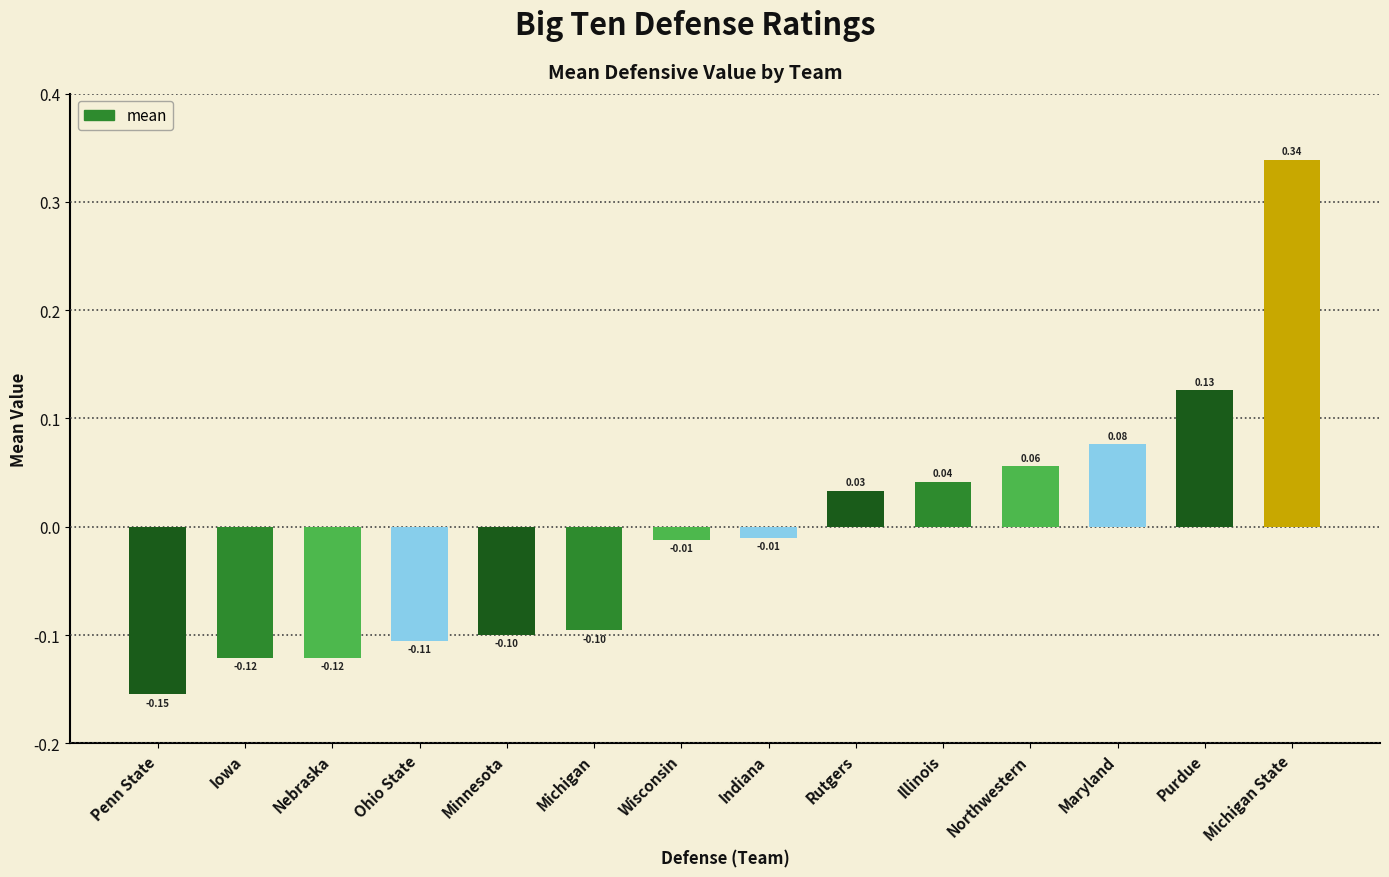

How many values are above zero?

6